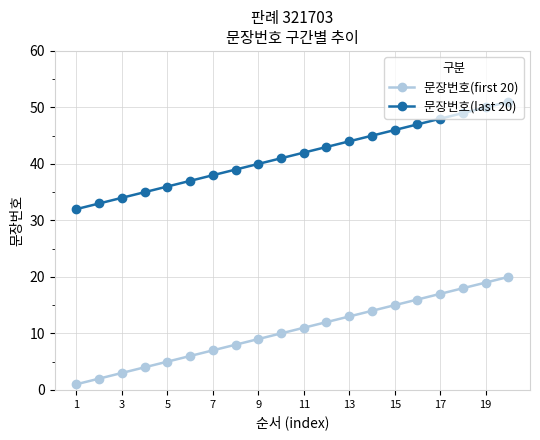

Reading right to left, list all the values displayed in this chart.

문장번호(first 20): 20	19	18	17	16	15	14	13	12	11	10	9	8	7	6	5	4	3	2	1
문장번호(last 20): 51	50	49	48	47	46	45	44	43	42	41	40	39	38	37	36	35	34	33	32